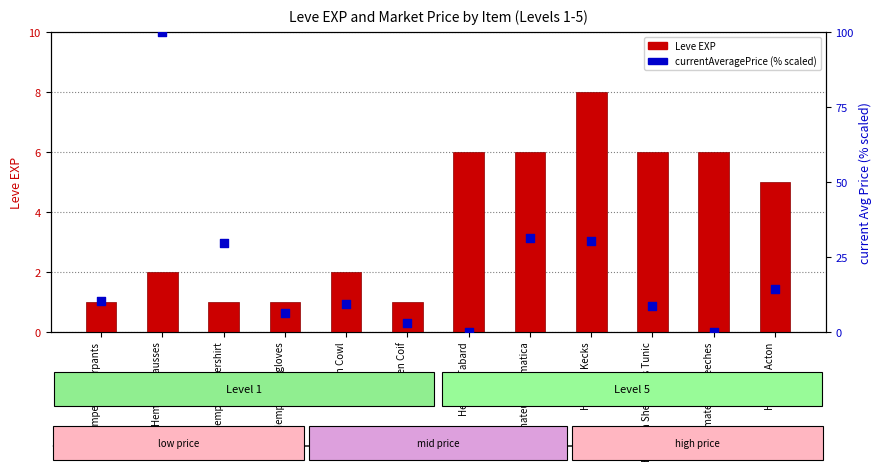

Is the value of Leve EXP at Hempen Chausses greater than the value of currentAveragePrice (% scaled) at Amateur's Dalmatica?

No